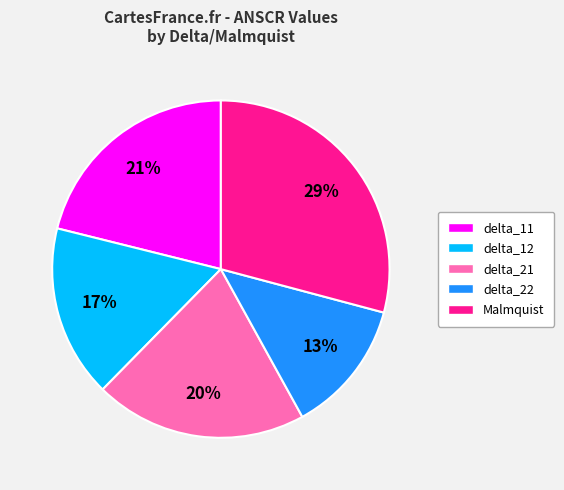

Which has a higher value, delta_11 or Malmquist?

Malmquist